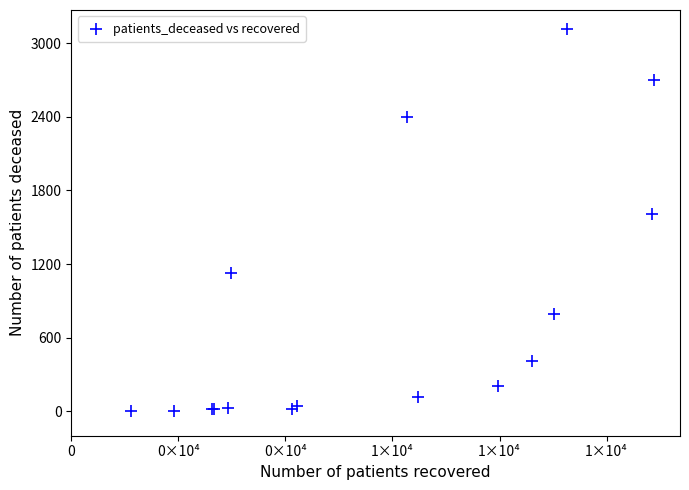

What Y value in the scatter plot is closest to 1559?

1608